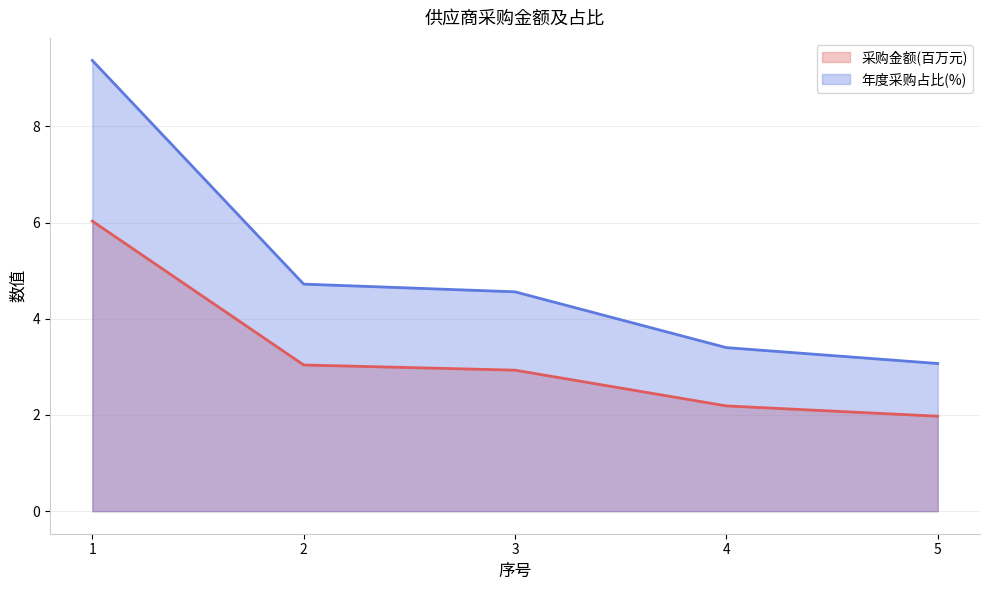

True or false: 采购金额(百万元) has more than 1 points higher than both neighbors.

False